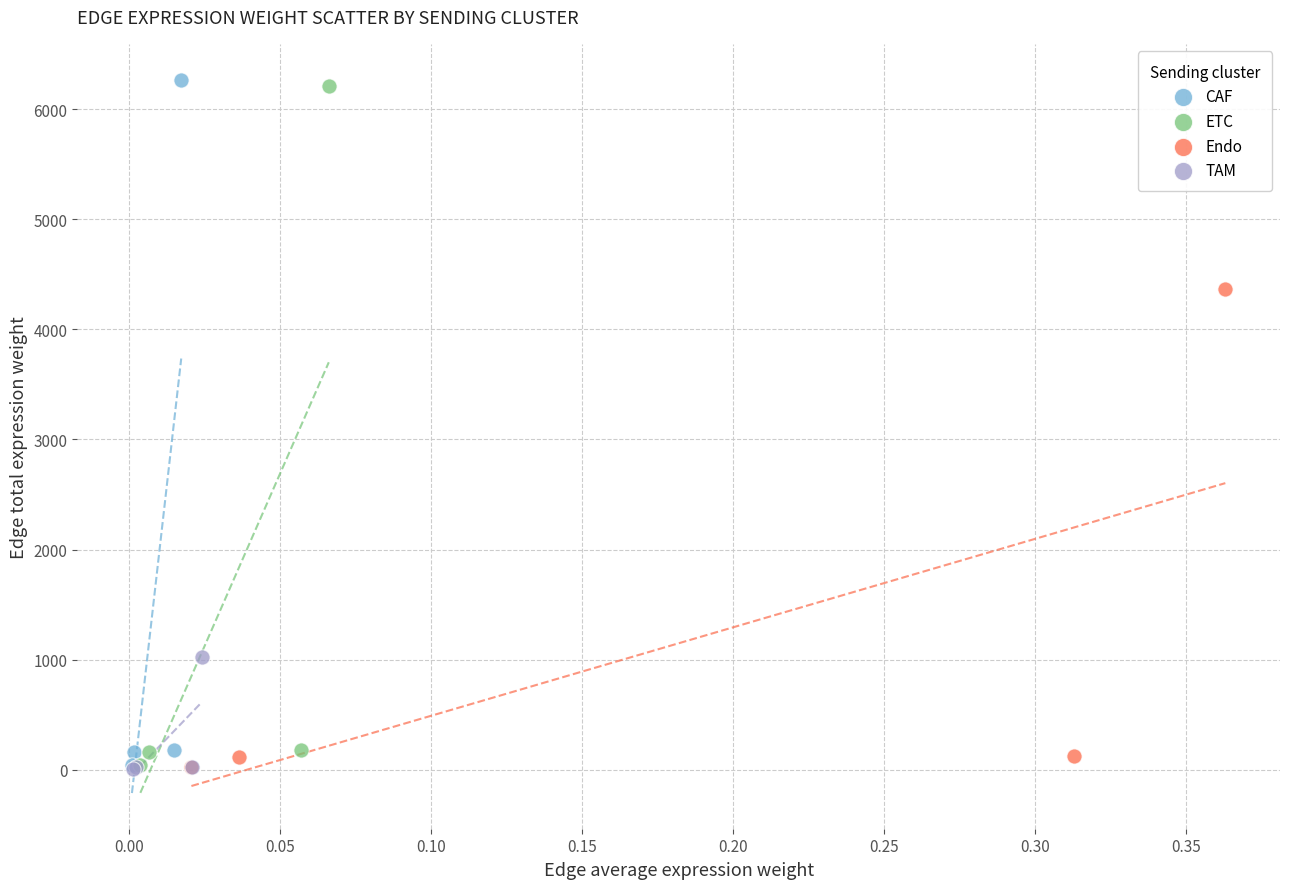

Which series has the largest Y range (max minus min)?

CAF